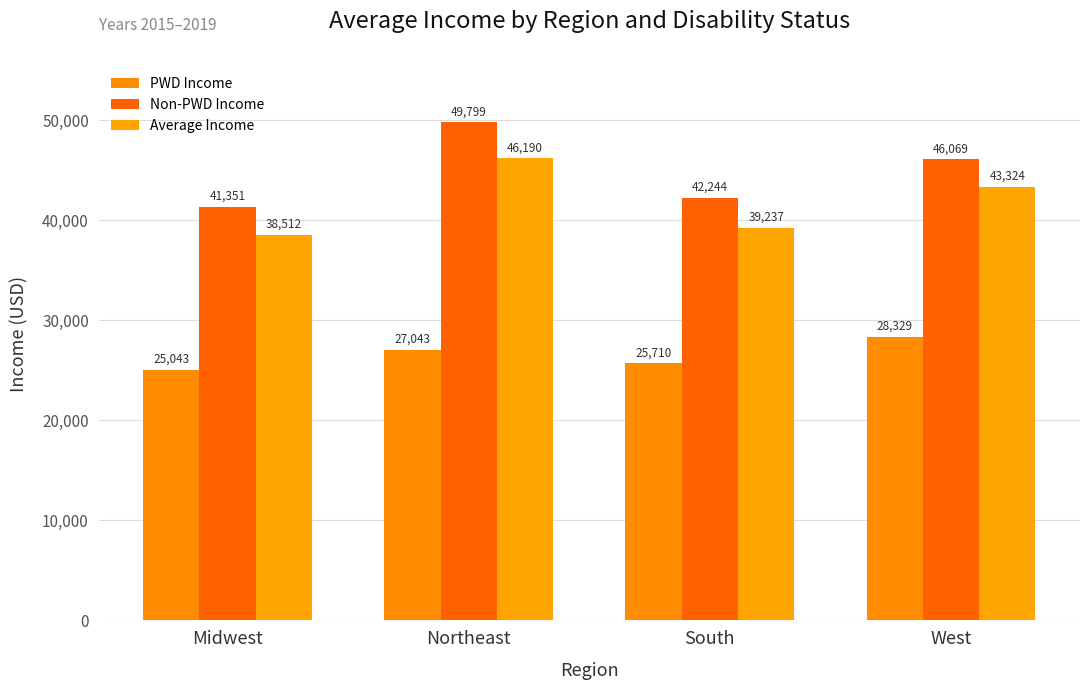

What are all the series names shown in the legend?

PWD Income, Non-PWD Income, Average Income